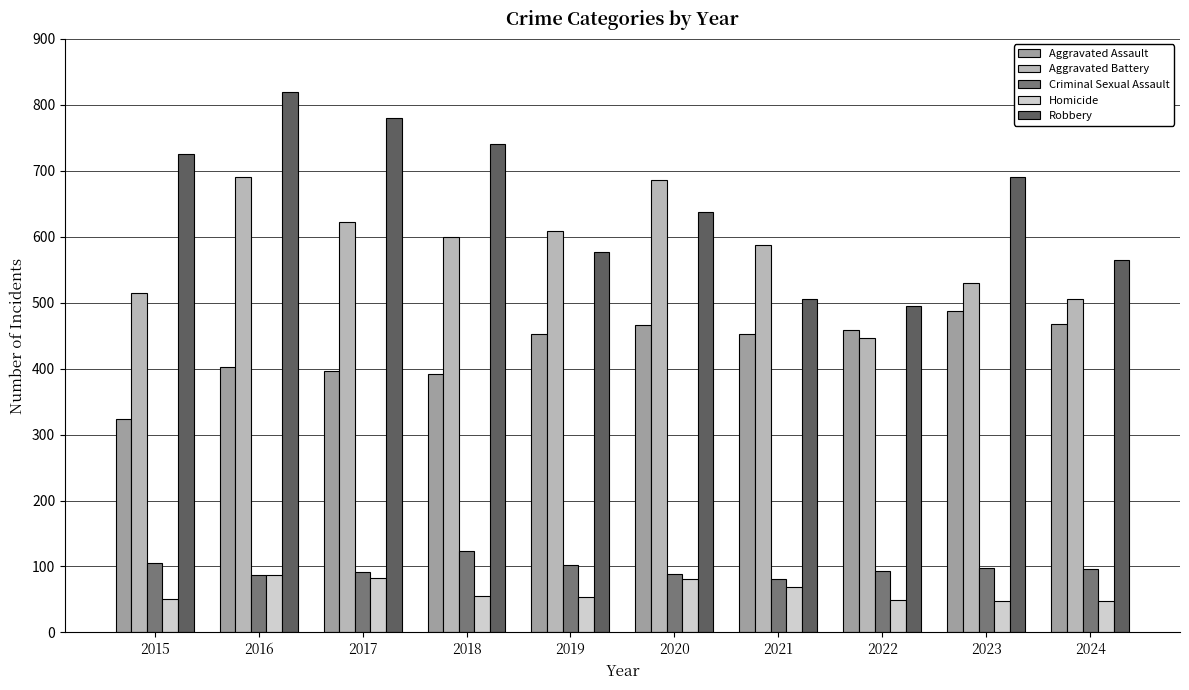

What is the lowest value of the Aggravated Battery series?

446